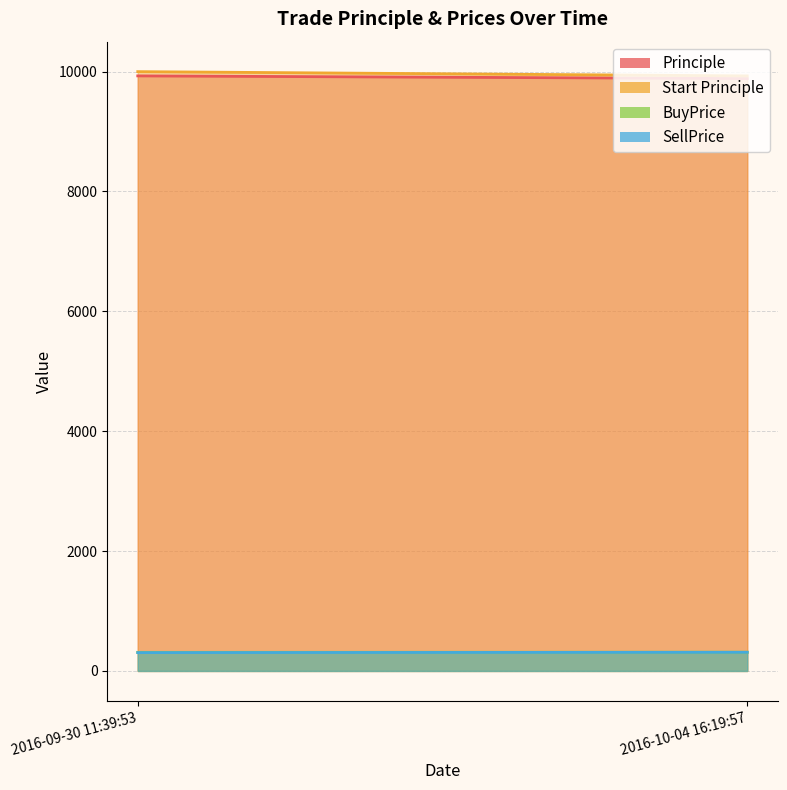

What is the value of the Principle point at the 2nd from the left?

9884.3